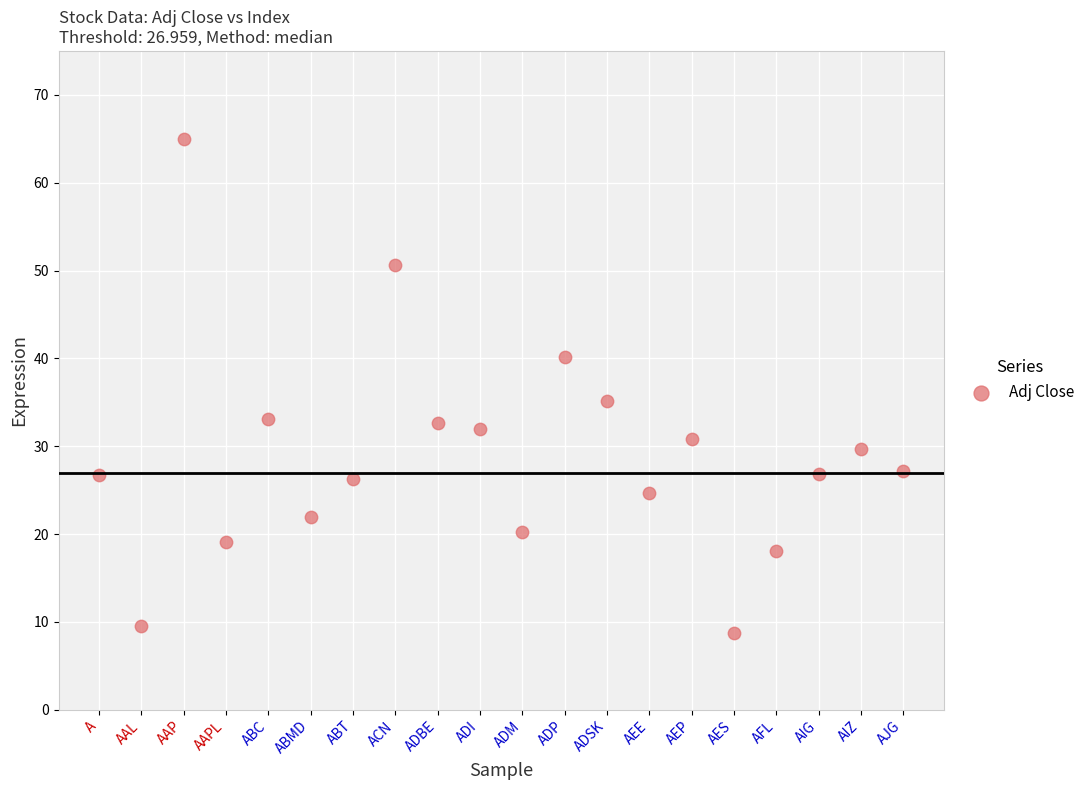

What is the range of Y values (max minus min)?

56.1